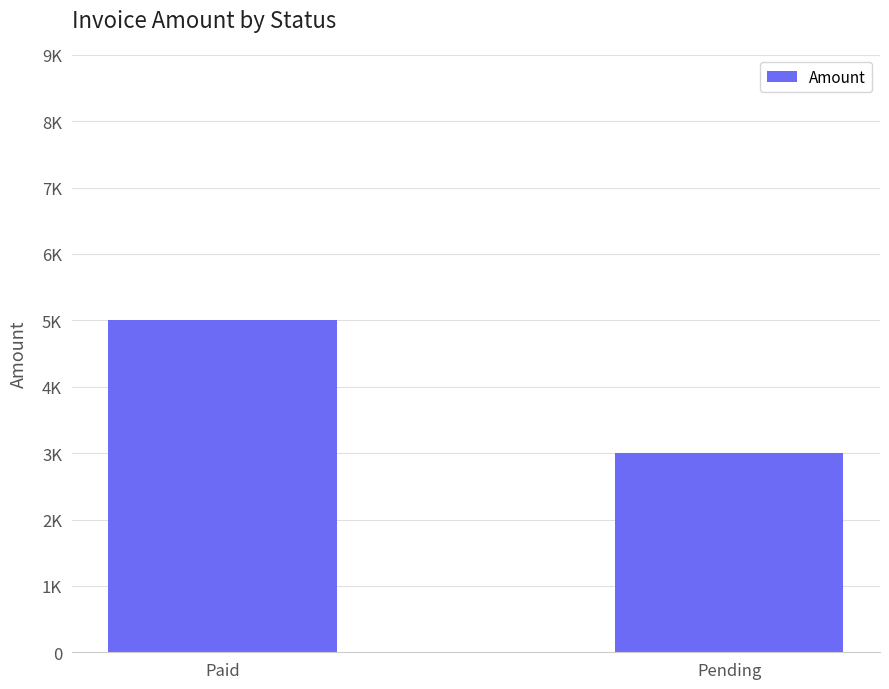

Are the bars horizontal?

No